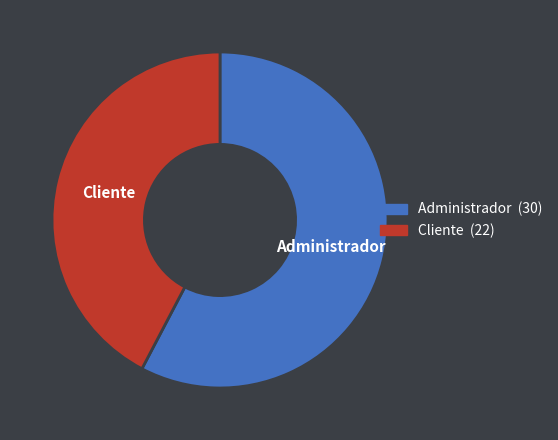

Which slice is the smallest?

Cliente